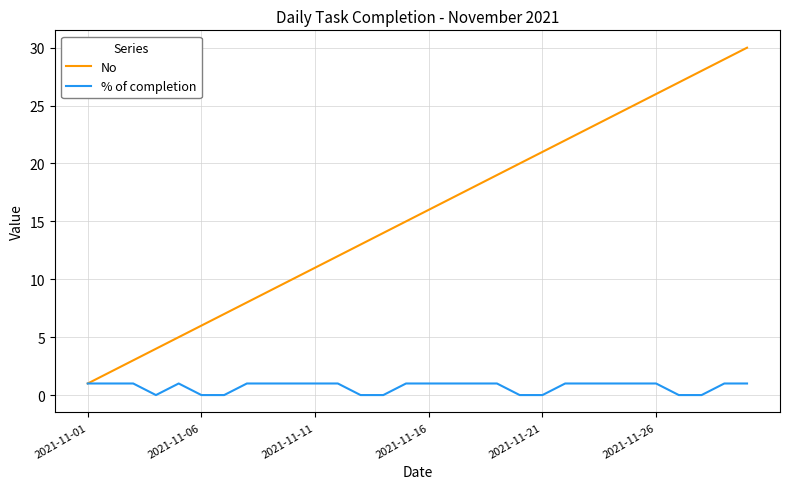

Which series has the largest total across all categories?

No